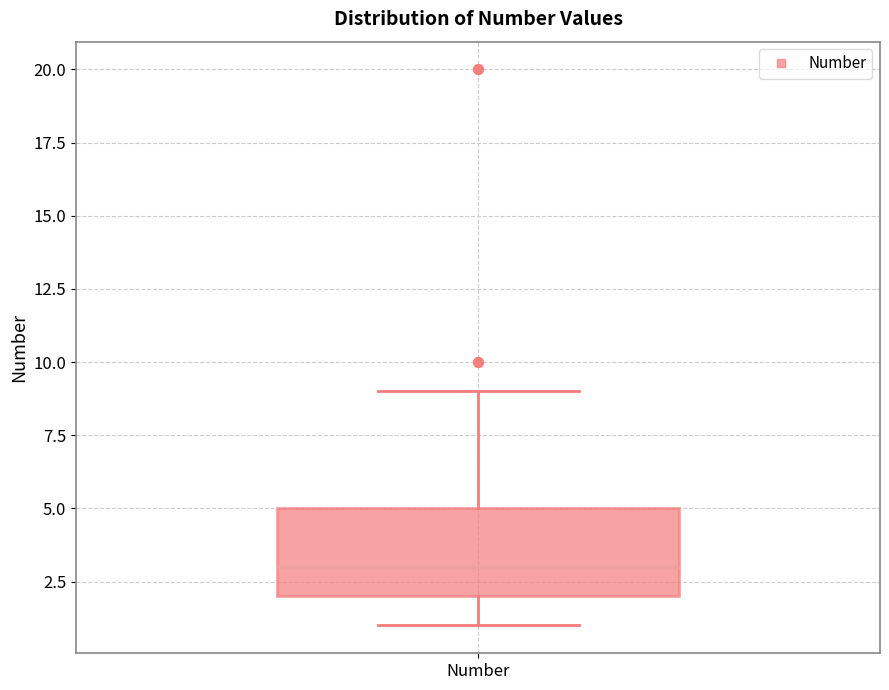

Transcribe this box plot: give where the median line is, the range the box spans, and where the two whiskers end, as read against the y-axis. The values are not printed on the chart, so give them approximately, as read against the axis.

median 3, box 2 to 5, whiskers 1 to 9